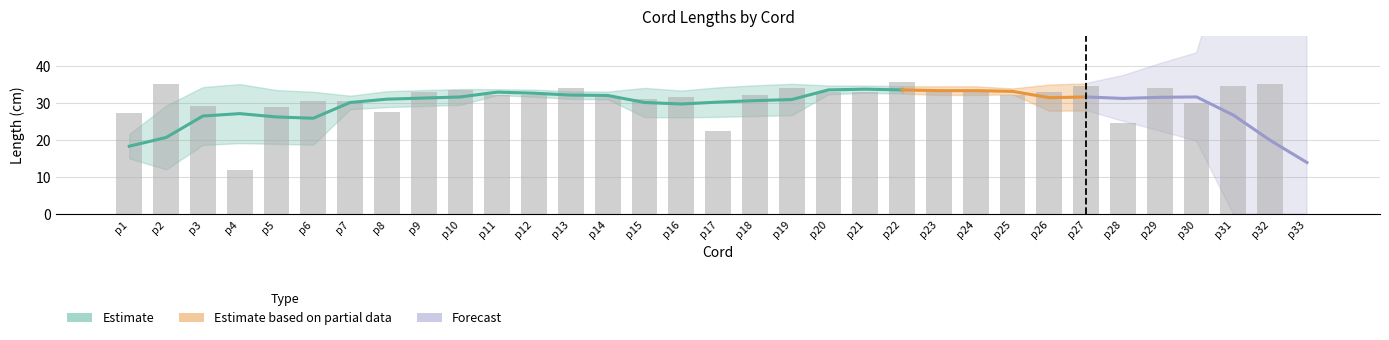

List the labels in order of value, largest first.

p22, p2, p32, p27, p31, p13, p19, p29, p10, p9, p20, p21, p23, p24, p26, p11, p12, p18, p25, p14, p16, p15, p6, p7, p30, p3, p5, p8, p1, p28, p17, p4, p33